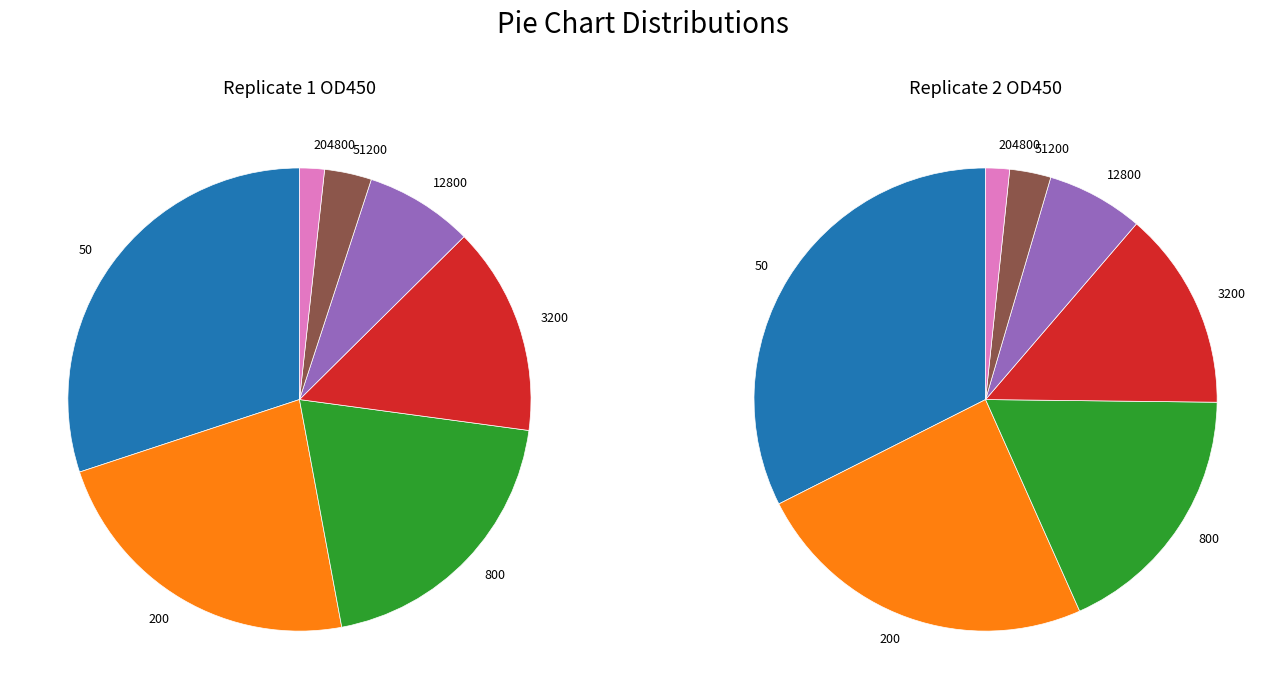

Rank the series by their maximum value, from highest to lowest.

Replicate 2, Replicate 1